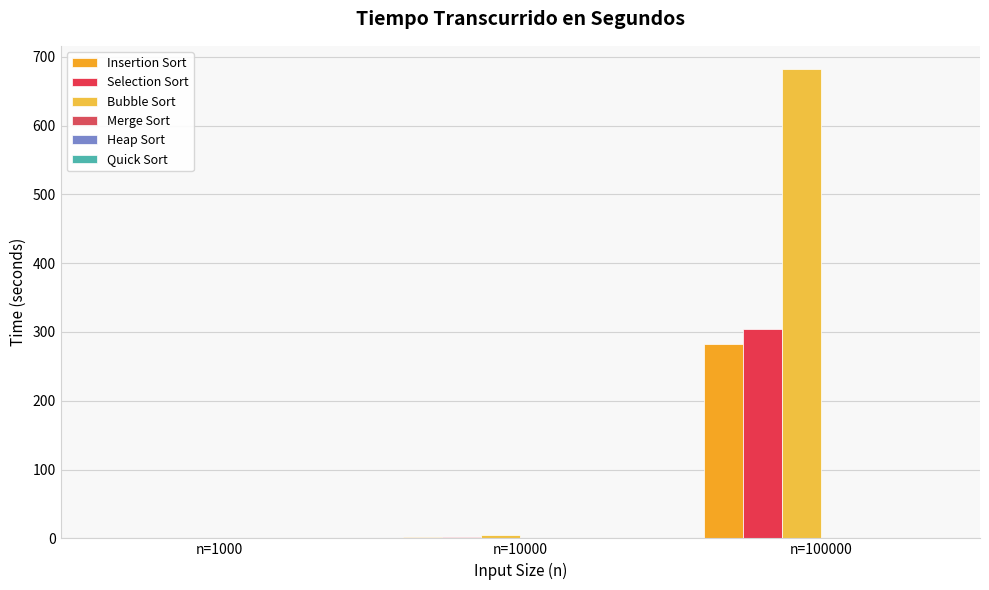

At which category is the sum across all series the highest?

n=100000